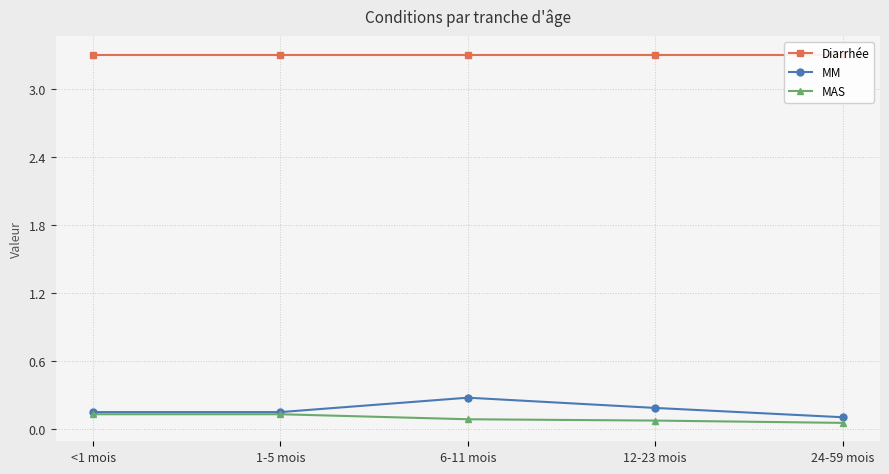

True or false: Diarrhée has a value of 3.3 at 24-59 mois.

True